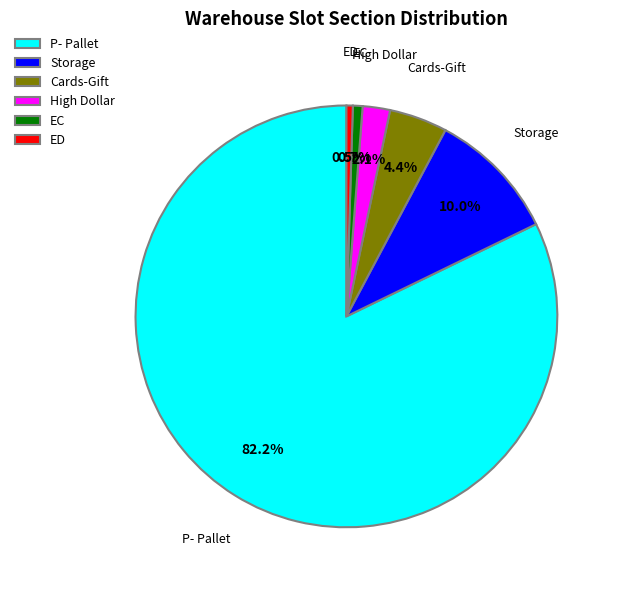

Between P- Pallet and Storage, which is larger?

P- Pallet